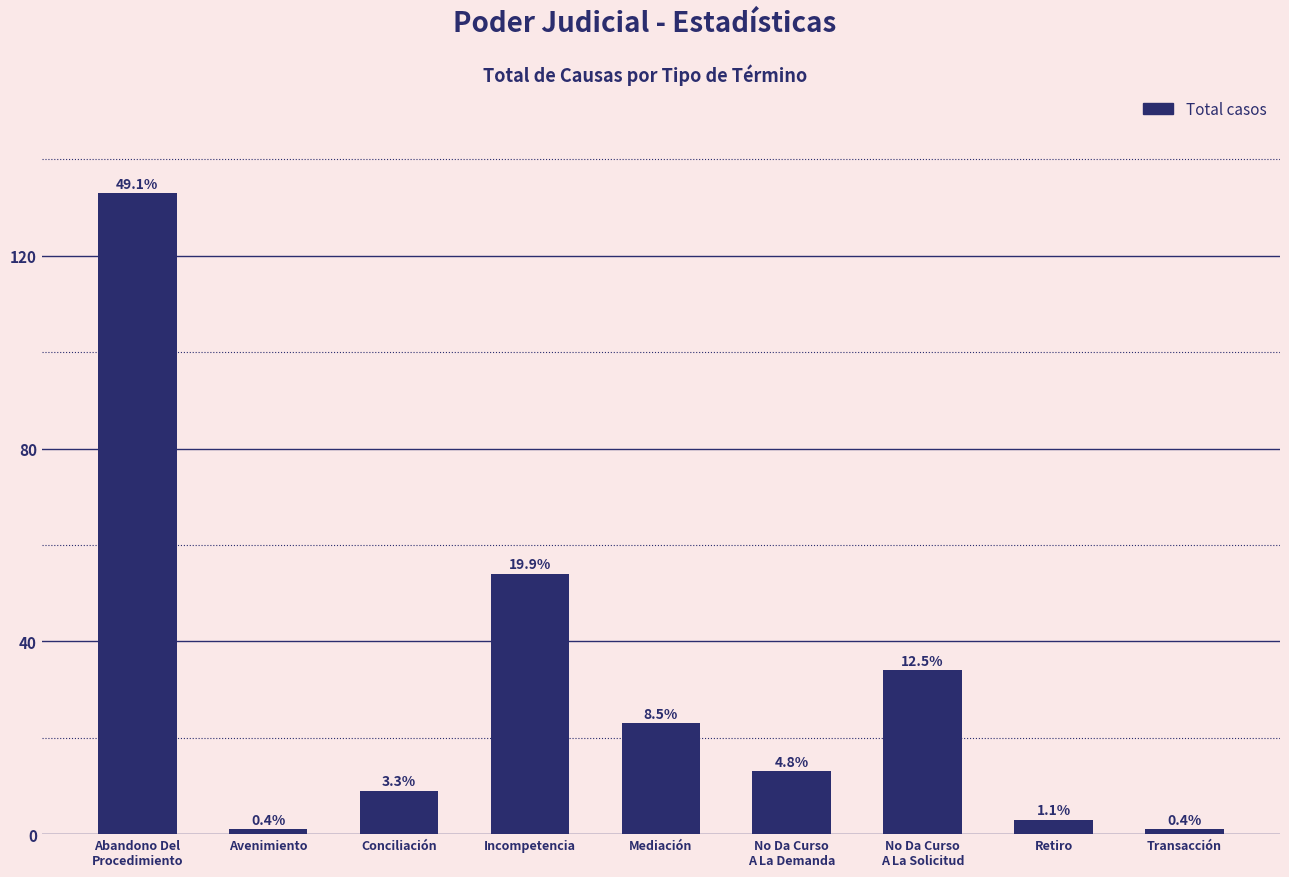

How many bars are there in total?

9